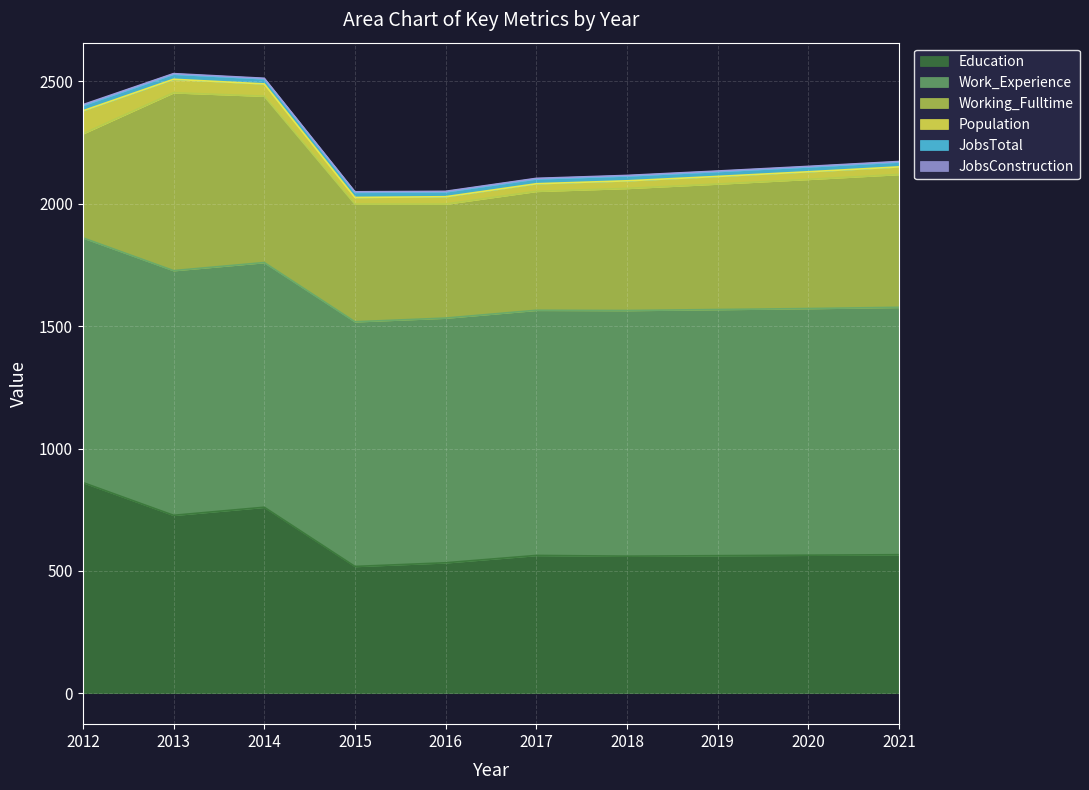

What is the difference between the highest and lowest values at 2021?

1009